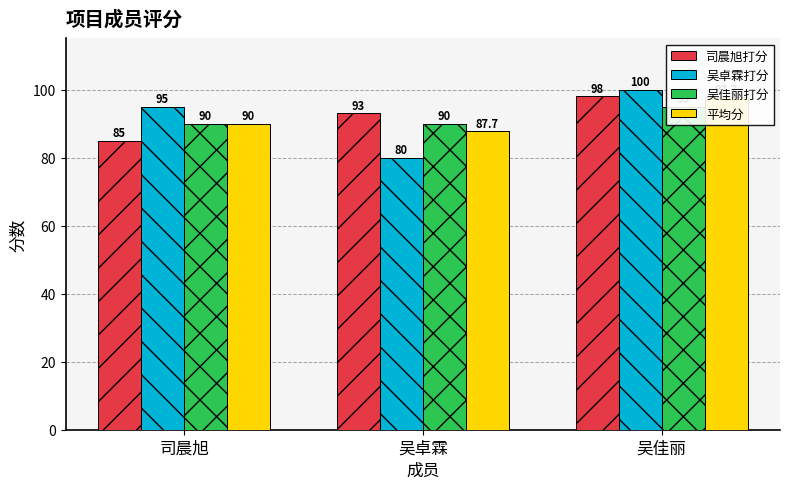

Read the 平均分 value at 司晨旭.

90.0